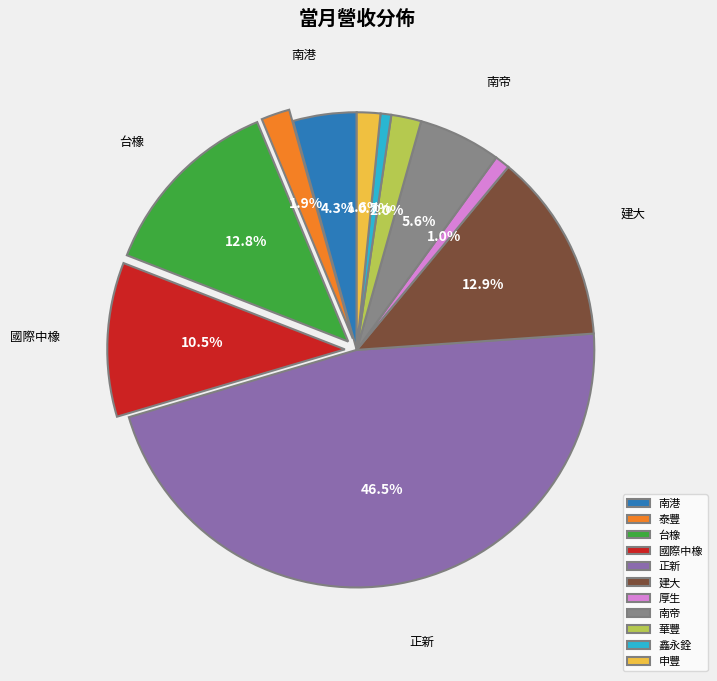

Approximately how many times larger is the value at 南帝 compared to 泰豐?

2.9